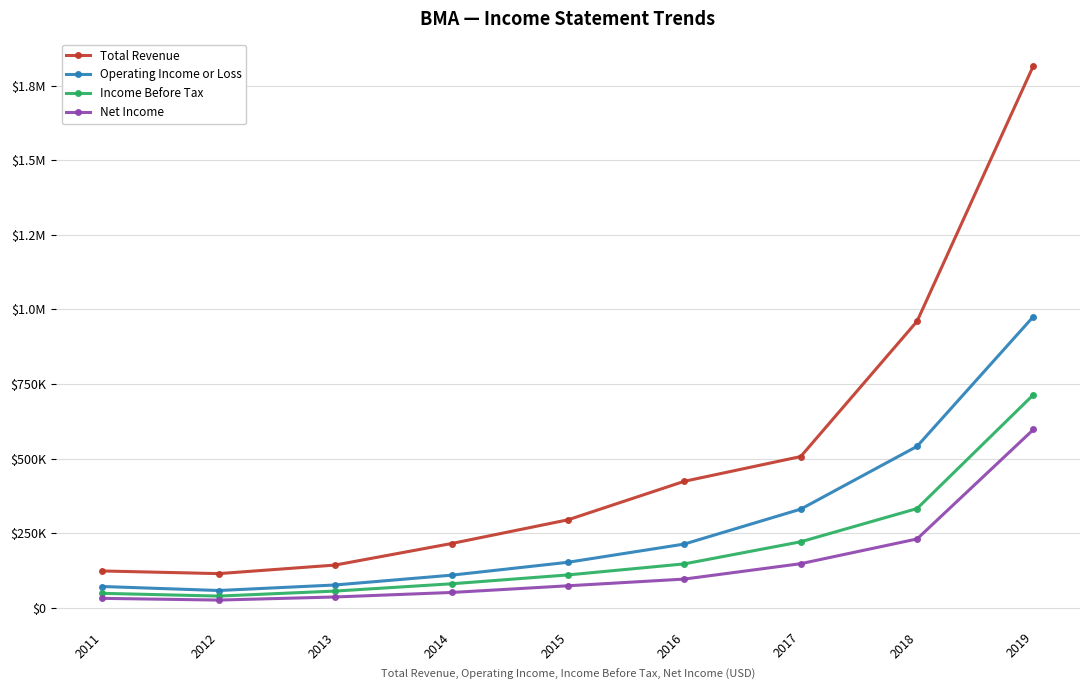

Is this an area chart (filled region under the line)?

No